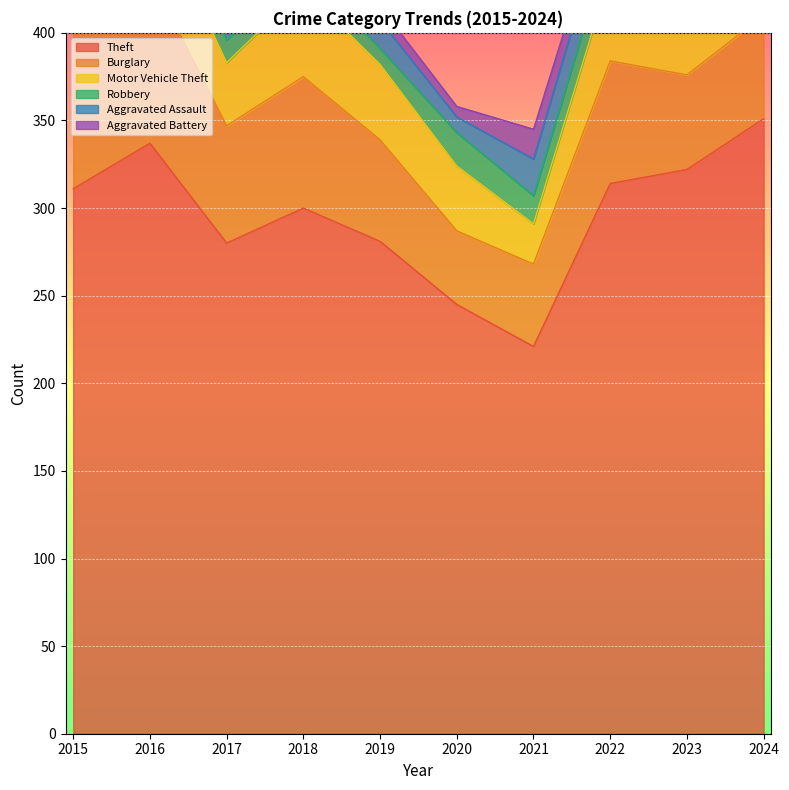

Which series has the widest spread of values?

Theft